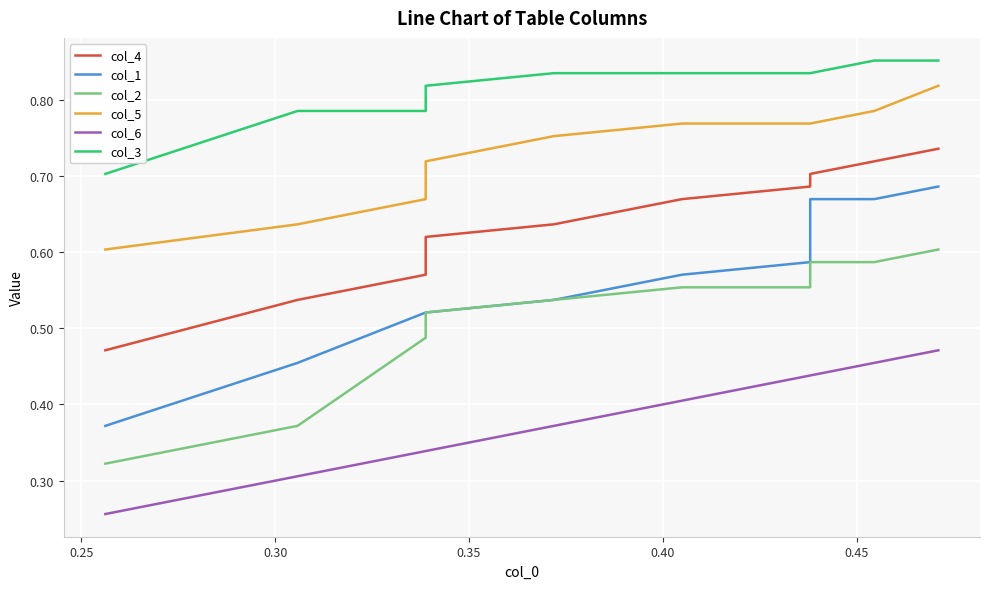

What is the difference between the maximum and minimum values in the col_1 series?

0.3